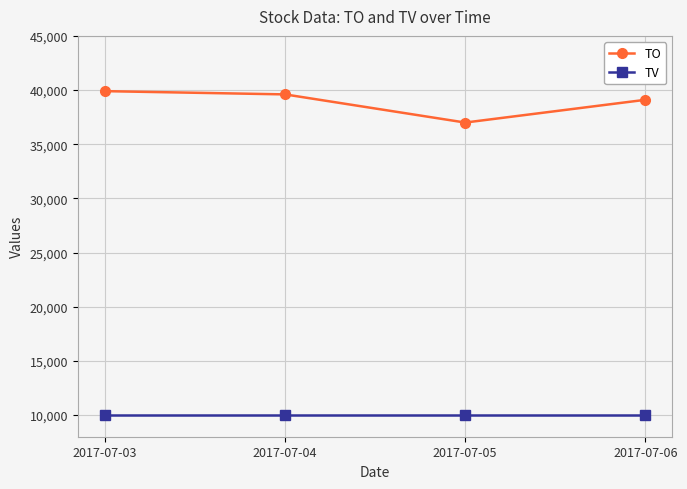

True or false: TV has more than 2 interior local peaks.

False